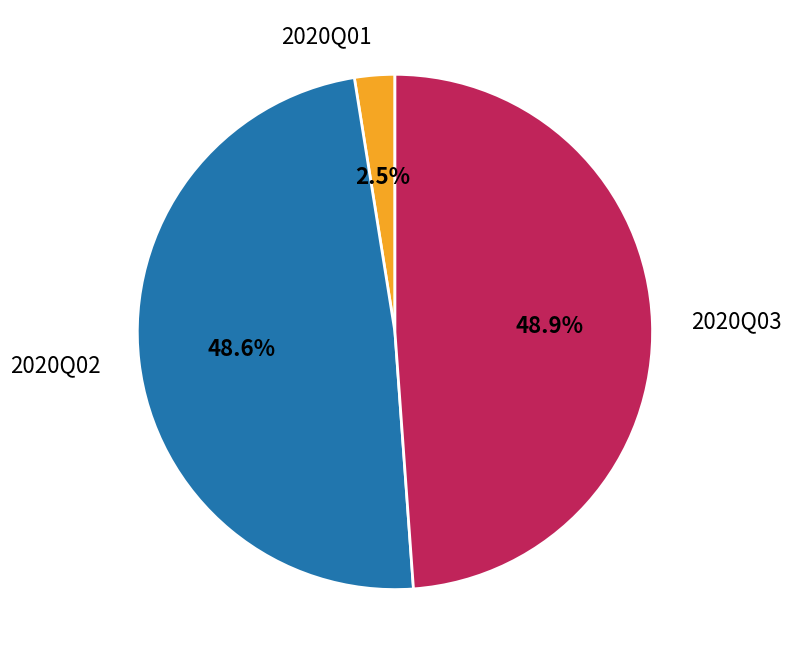

Is 2020Q02 the majority of the pie?

No